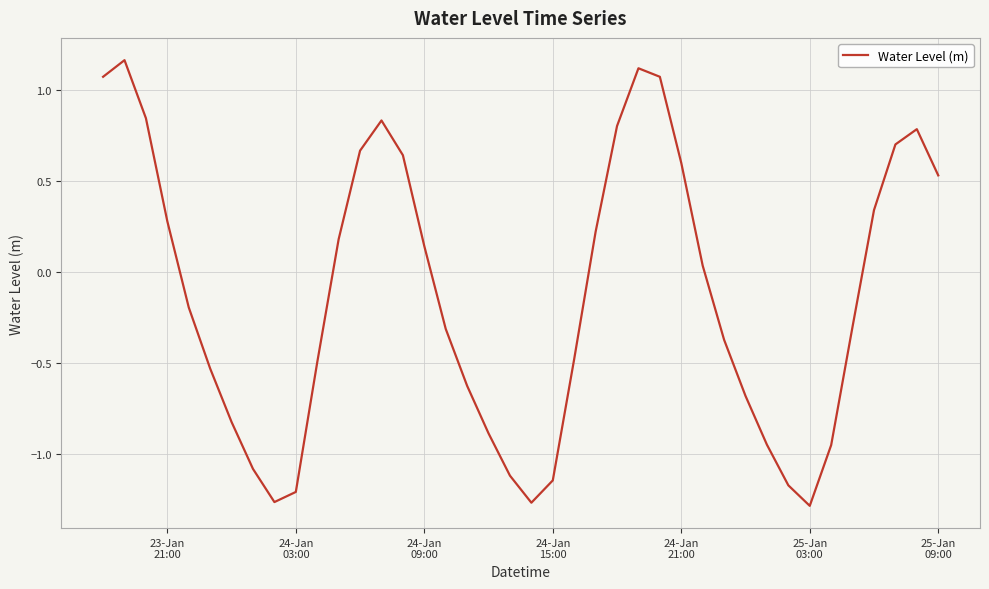

How many interior local peaks (higher than both neighbors) does the data have?

4